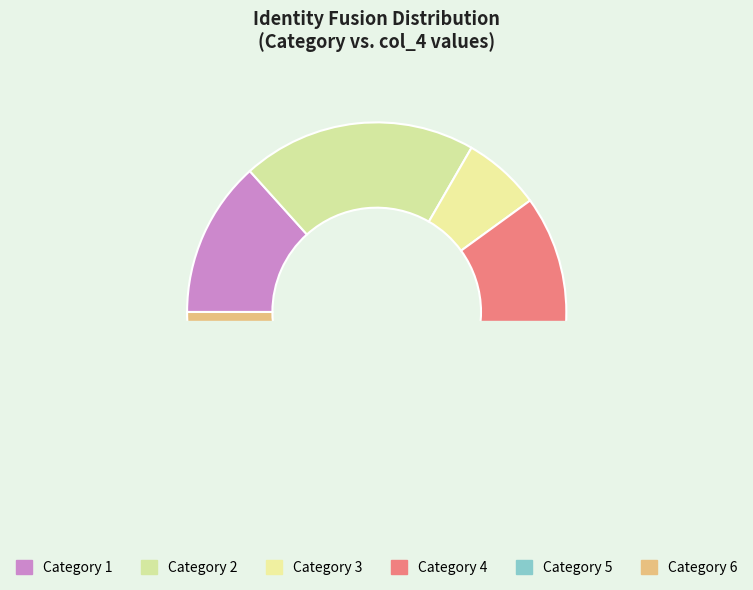

True or false: 0 accounts for 0% of the total.

True